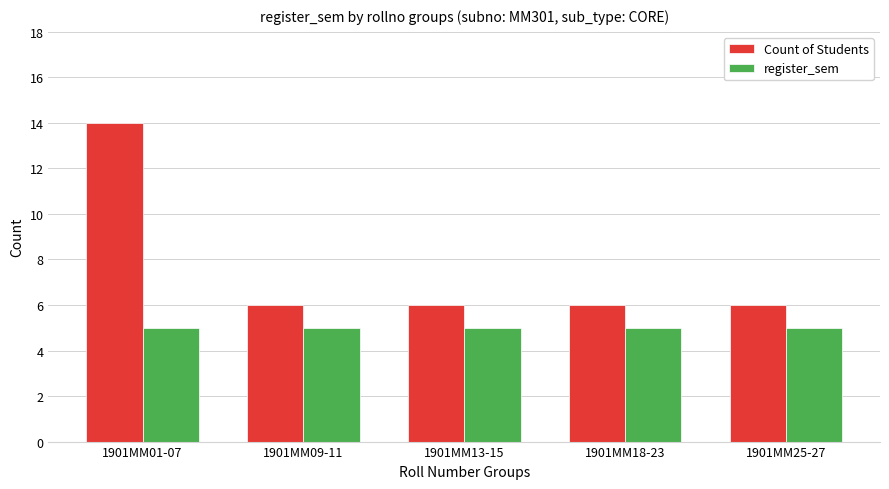

Which series has the largest range (max minus min)?

Count of Students